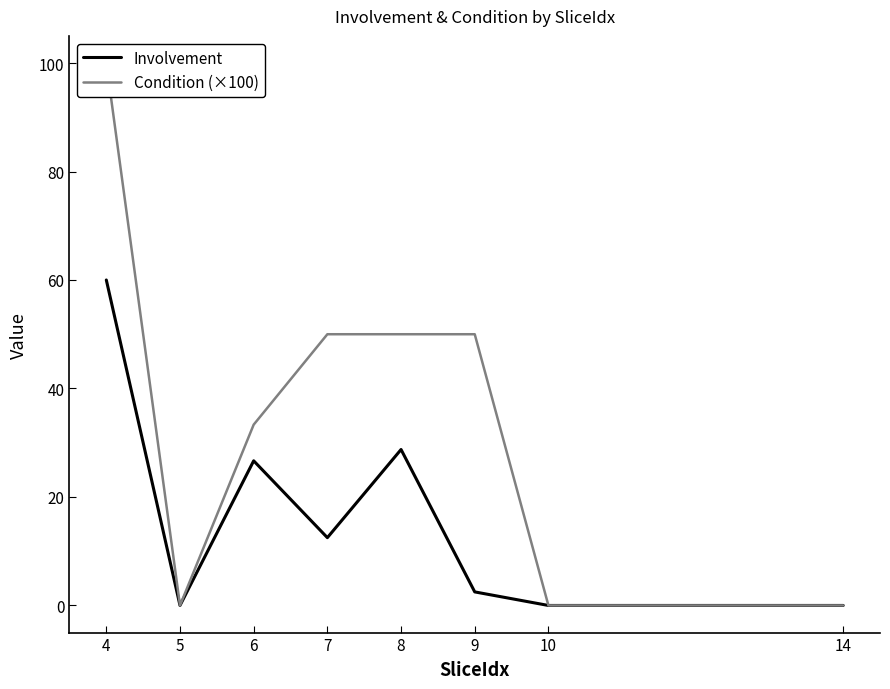

At which label does Condition (×100) first exceed 50?

4